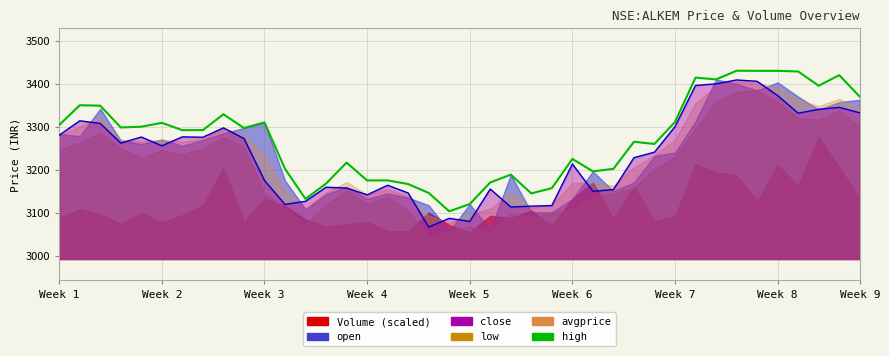

True or false: high and close_line cross at least once.

False